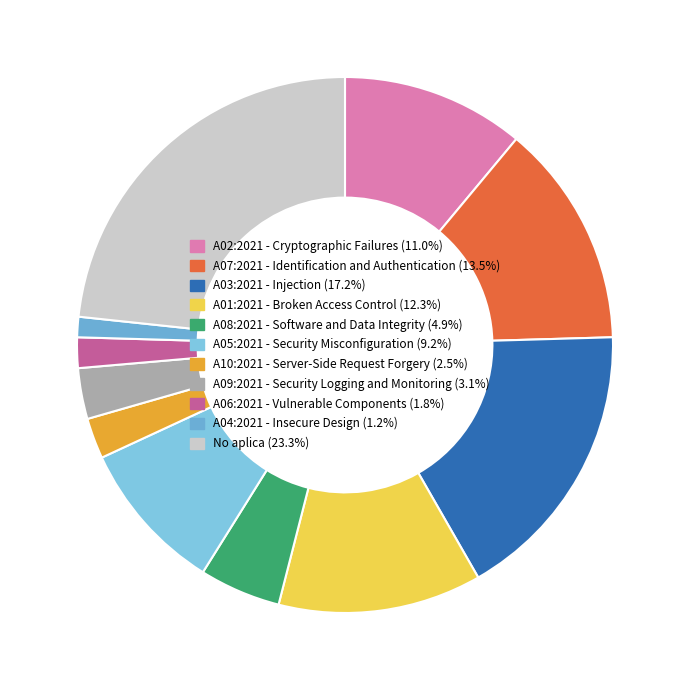

To the nearest percent, what is the difference between the largest and smallest slice percentages?

22%